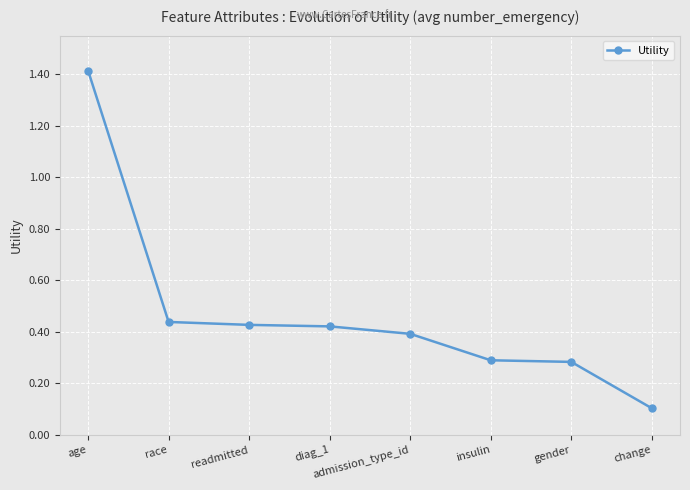

What is the difference between the maximum and minimum values?

1.3